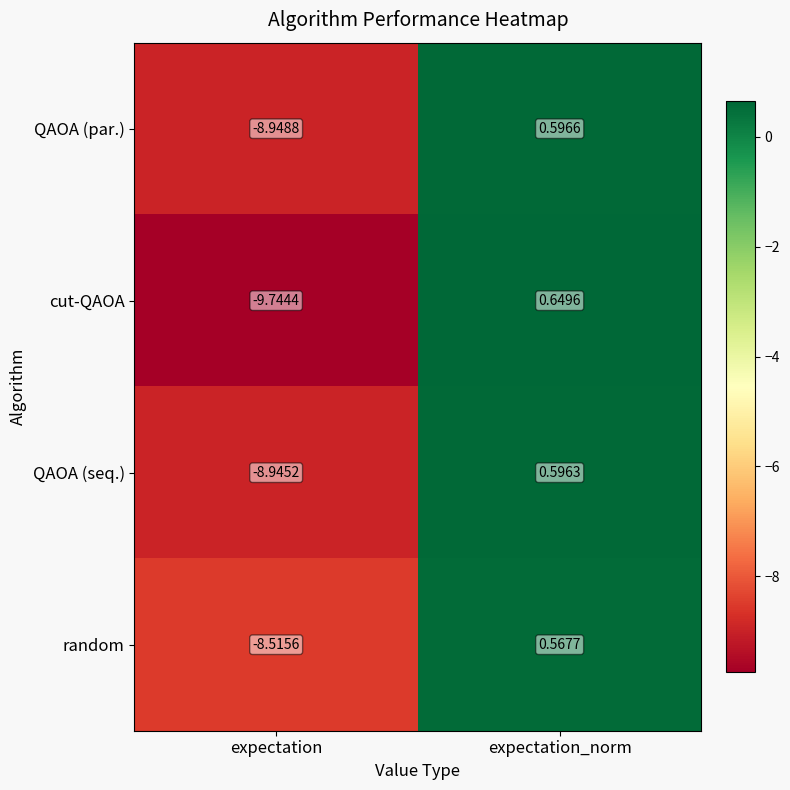

Between expectation and expectation_norm, which series saw the biggest shift?

cut-QAOA